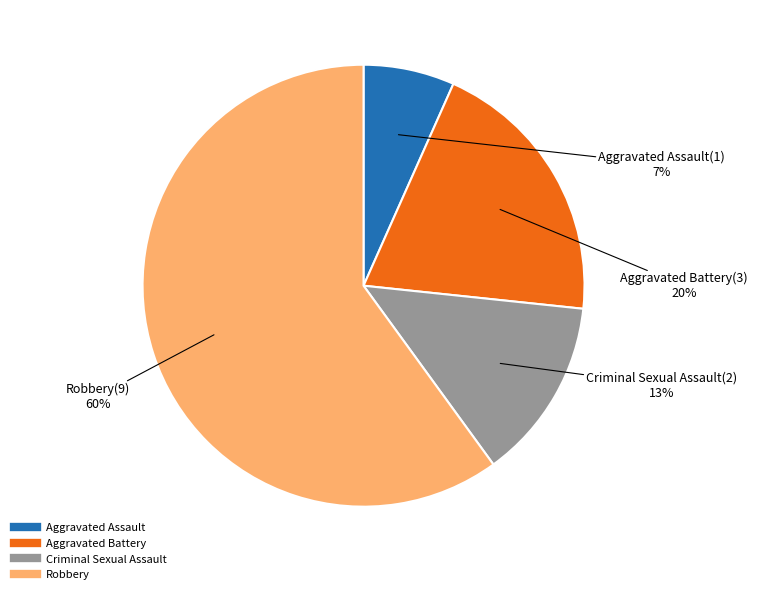

To the nearest percent, what is the combined percentage of Robbery and Aggravated Assault?

67%